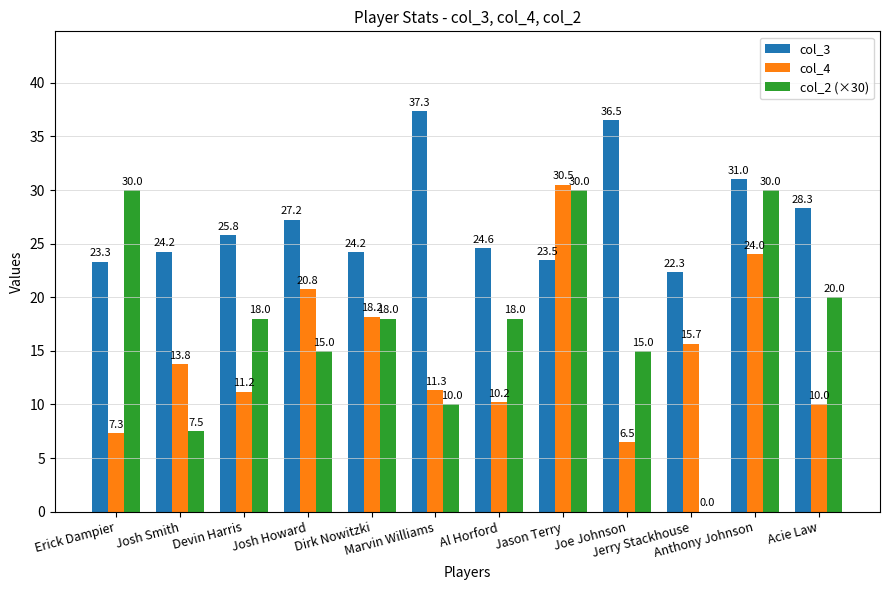

The col_2 (×30) series shows 0.0 at Jerry Stackhouse. True or false?

True